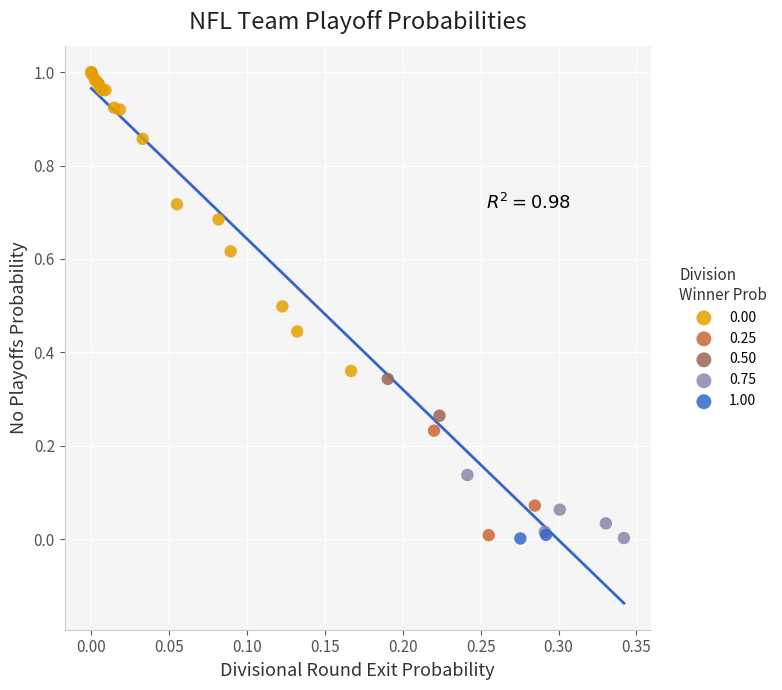

Which series has the largest Y range (max minus min)?

0.00